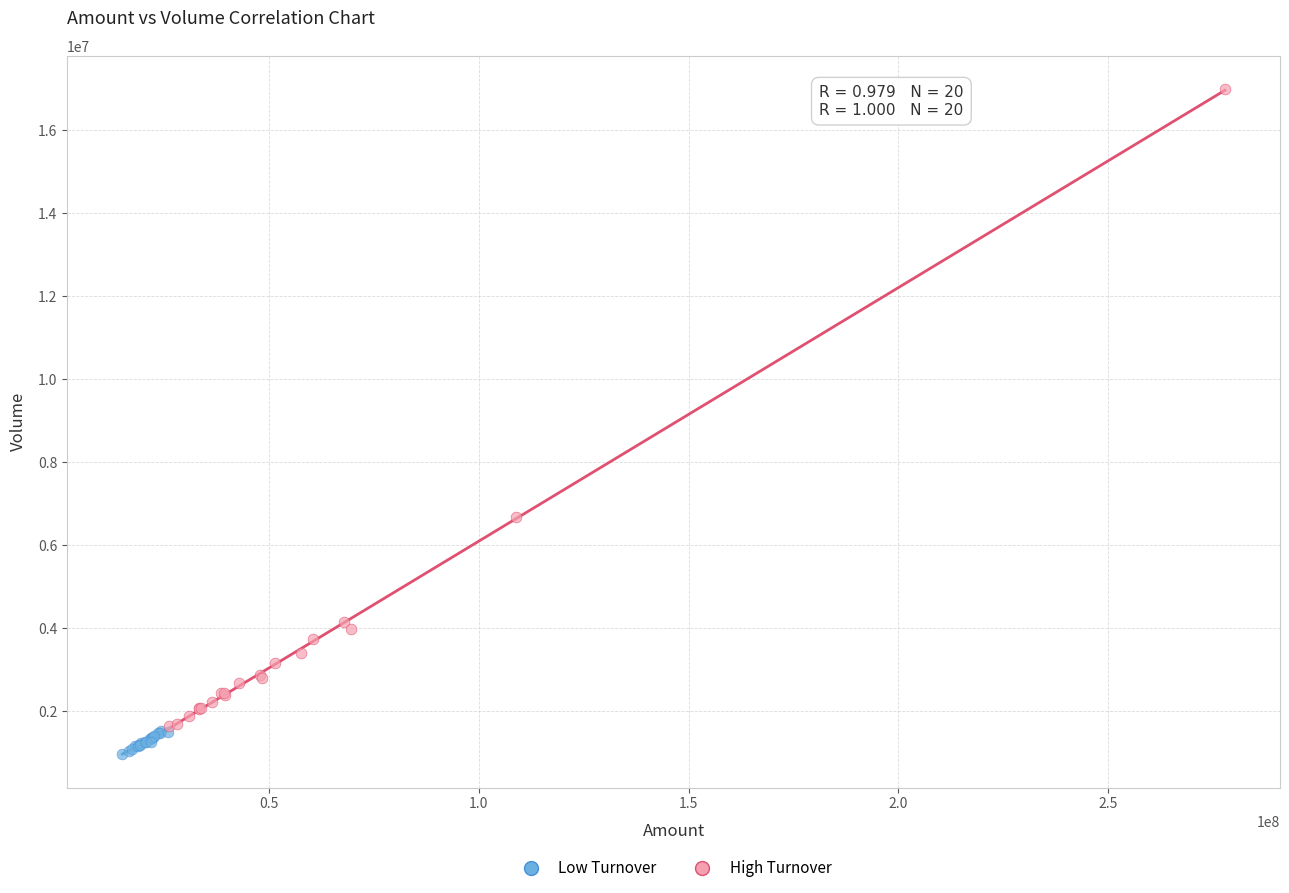

Which series has the largest Y range (max minus min)?

High Turnover